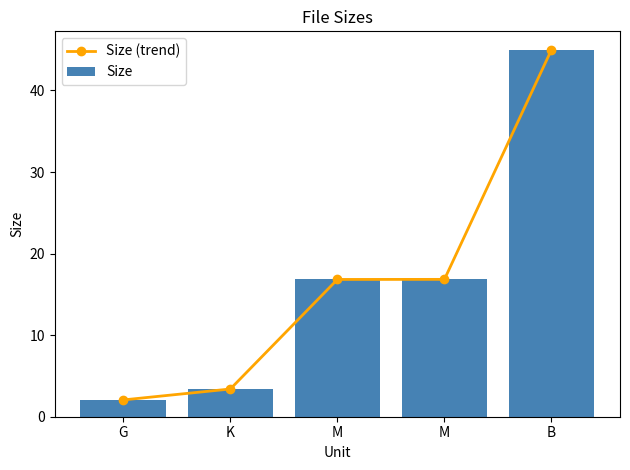

List the series in order of their peak value, highest first.

Size (trend), Size